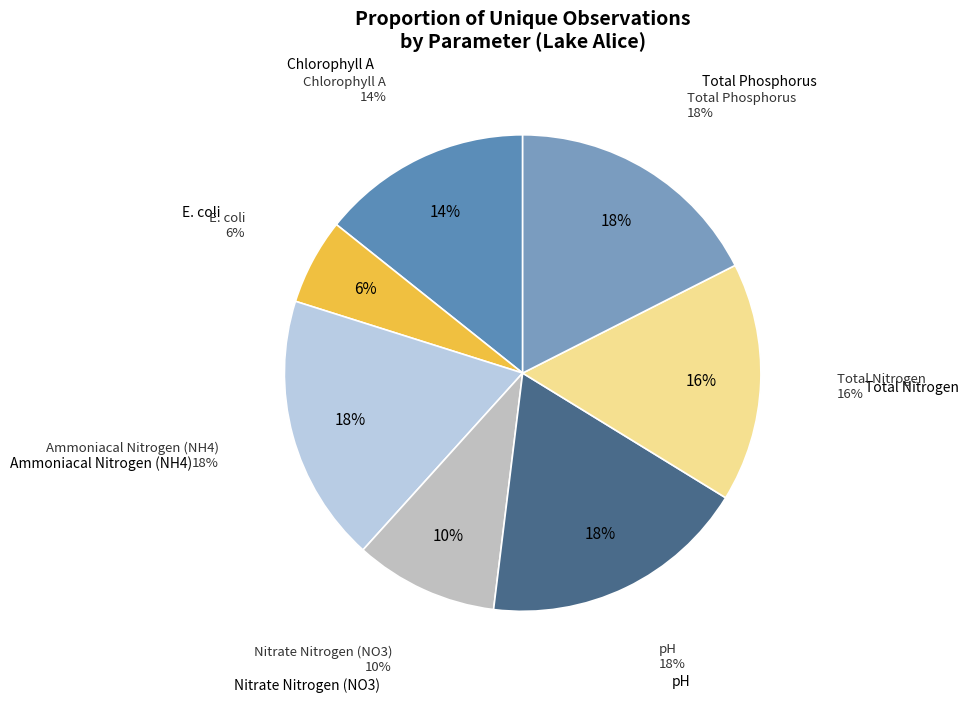

Is it true that Nitrate Nitrogen (NO3) is 1% of the pie?

False